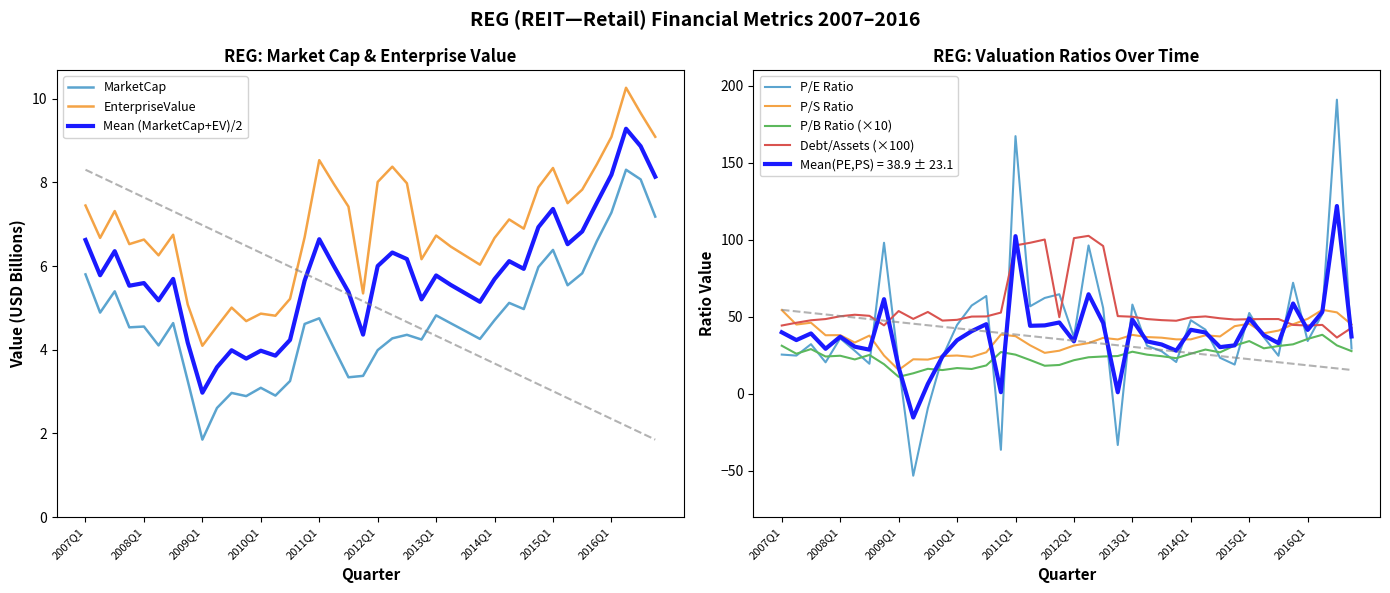

Reading left to right, transcribe all the data shown in this chart.

MarketCap: 2007Q1=5.8	2007Q2=4.9	2007Q3=5.4	2007Q4=4.5	2008Q1=4.6	2008Q2=4.1	2008Q3=4.6	2008Q4=3.3	2009Q1=1.9	2009Q2=2.6	2009Q3=3.0	2009Q4=2.9	2010Q1=3.1	2010Q2=2.9	2010Q3=3.3	2010Q4=4.6	2011Q1=4.8	2011Q2=4.0	2011Q3=3.3	2011Q4=3.4	2012Q1=4.0	2012Q2=4.3	2012Q3=4.4	2012Q4=4.2	2013Q1=4.8	2013Q2=4.6	2013Q3=4.4	2013Q4=4.3	2014Q1=4.7	2014Q2=5.1	2014Q3=5.0	2014Q4=6.0	2015Q1=6.4	2015Q2=5.5	2015Q3=5.8	2015Q4=6.6	2016Q1=7.3	2016Q2=8.3	2016Q3=8.1	2016Q4=7.2
EnterpriseValue: 2007Q1=7.4	2007Q2=6.7	2007Q3=7.3	2007Q4=6.5	2008Q1=6.6	2008Q2=6.3	2008Q3=6.7	2008Q4=5.1	2009Q1=4.1	2009Q2=4.6	2009Q3=5.0	2009Q4=4.7	2010Q1=4.9	2010Q2=4.8	2010Q3=5.2	2010Q4=6.7	2011Q1=8.5	2011Q2=8.0	2011Q3=7.4	2011Q4=5.3	2012Q1=8.0	2012Q2=8.4	2012Q3=8.0	2012Q4=6.2	2013Q1=6.7	2013Q2=6.5	2013Q3=6.2	2013Q4=6.0	2014Q1=6.7	2014Q2=7.1	2014Q3=6.9	2014Q4=7.9	2015Q1=8.3	2015Q2=7.5	2015Q3=7.8	2015Q4=8.4	2016Q1=9.1	2016Q2=10.3	2016Q3=9.7	2016Q4=9.1
peRatio: 2007Q1=25.4	2007Q2=24.8	2007Q3=32.2	2007Q4=20.4	2008Q1=36.0	2008Q2=27.9	2008Q3=19.5	2008Q4=98.0	2009Q1=18.9	2009Q2=-53.2	2009Q3=-9.4	2009Q4=23.9	2010Q1=44.7	2010Q2=57.3	2010Q3=63.4	2010Q4=-36.4	2011Q1=167.2	2011Q2=56.8	2011Q3=62.2	2011Q4=64.6	2012Q1=36.8	2012Q2=96.3	2012Q3=55.6	2012Q4=-33.2	2013Q1=57.9	2013Q2=31.2	2013Q3=27.6	2013Q4=20.6	2014Q1=47.7	2014Q2=41.6	2014Q3=23.4	2014Q4=19.0	2015Q1=52.4	2015Q2=36.7	2015Q3=24.7	2015Q4=72.1	2016Q1=34.2	2016Q2=51.8	2016Q3=190.9	2016Q4=29.4
priceToSalesRatio: 2007Q1=54.4	2007Q2=44.9	2007Q3=46.1	2007Q4=38.0	2008Q1=38.1	2008Q2=33.2	2008Q3=37.8	2008Q4=24.8	2009Q1=15.5	2009Q2=22.4	2009Q3=22.2	2009Q4=24.5	2010Q1=24.8	2010Q2=23.9	2010Q3=26.9	2010Q4=38.4	2011Q1=37.4	2011Q2=31.5	2011Q3=26.6	2011Q4=27.9	2012Q1=31.3	2012Q2=32.9	2012Q3=36.3	2012Q4=35.2	2013Q1=38.2	2013Q2=36.8	2013Q3=36.4	2013Q4=35.3	2014Q1=35.3	2014Q2=38.0	2014Q3=37.2	2014Q4=43.9	2015Q1=45.5	2015Q2=39.3	2015Q3=41.0	2015Q4=45.1	2016Q1=48.6	2016Q2=54.5	2016Q3=52.8	2016Q4=45.0
debtToAssets: 2007Q1=44.3	2007Q2=46.1	2007Q3=47.7	2007Q4=48.5	2008Q1=50.3	2008Q2=51.3	2008Q3=50.6	2008Q4=44.4	2009Q1=53.7	2009Q2=48.6	2009Q3=53.1	2009Q4=47.5	2010Q1=48.0	2010Q2=50.1	2010Q3=50.2	2010Q4=52.7	2011Q1=96.3	2011Q2=98.0	2011Q3=100.1	2011Q4=49.7	2012Q1=101.0	2012Q2=102.5	2012Q3=95.9	2012Q4=50.4	2013Q1=50.0	2013Q2=48.5	2013Q3=47.8	2013Q4=47.4	2014Q1=49.6	2014Q2=50.2	2014Q3=49.0	2014Q4=48.2	2015Q1=48.4	2015Q2=48.5	2015Q3=48.5	2015Q4=44.7	2016Q1=44.3	2016Q2=44.7	2016Q3=36.5	2016Q4=42.8
pbRatio: 2007Q1=31.2	2007Q2=26.0	2007Q3=29.0	2007Q4=24.2	2008Q1=24.7	2008Q2=22.3	2008Q3=25.2	2008Q4=19.2	2009Q1=11.0	2009Q2=13.3	2009Q3=16.2	2009Q4=15.4	2010Q1=16.7	2010Q2=16.1	2010Q3=18.4	2010Q4=27.1	2011Q1=25.4	2011Q2=21.9	2011Q3=18.2	2011Q4=18.7	2012Q1=21.8	2012Q2=23.7	2012Q3=24.2	2012Q4=24.5	2013Q1=27.3	2013Q2=25.4	2013Q3=24.4	2013Q4=23.1	2014Q1=26.0	2014Q2=28.7	2014Q3=26.9	2014Q4=31.3	2015Q1=34.2	2015Q2=29.5	2015Q3=31.0	2015Q4=32.1	2016Q1=35.6	2016Q2=38.3	2016Q3=31.4	2016Q4=27.7